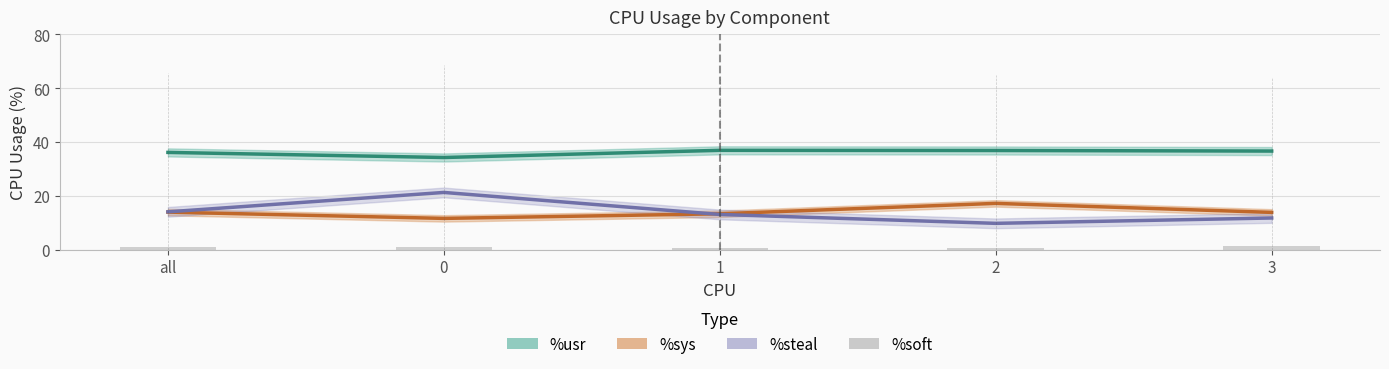

What is the value of the %steal bar at the 3rd from the left?

13.2